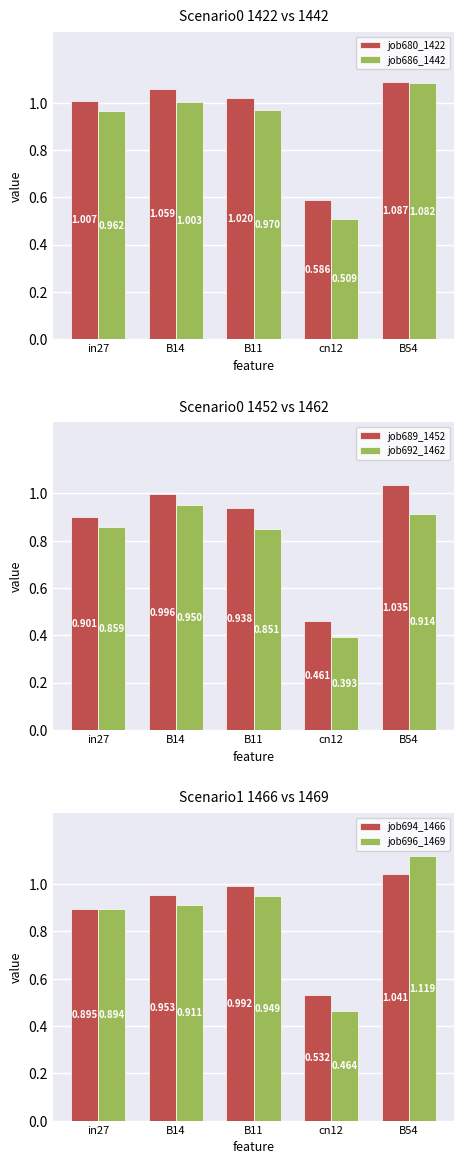

What is the difference between the highest and lowest values at B14?

0.1